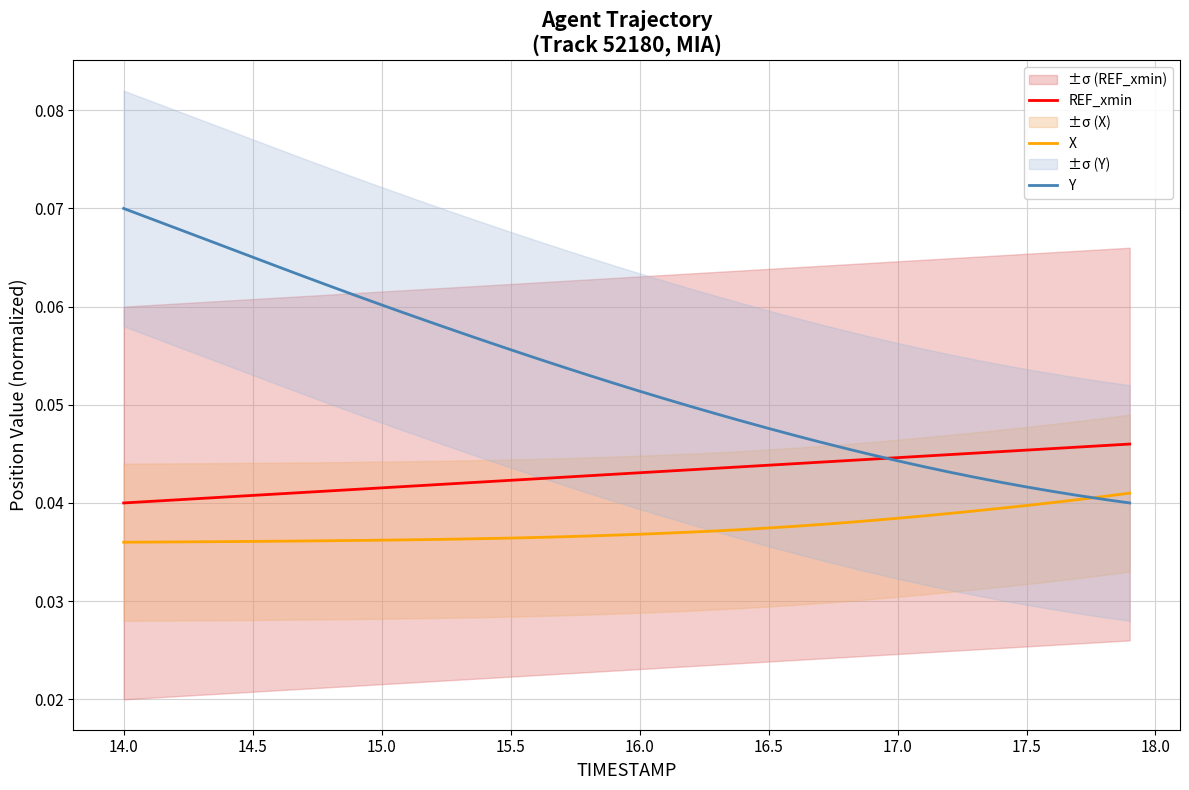

True or false: REF_xmin and X intersect in this chart.

False